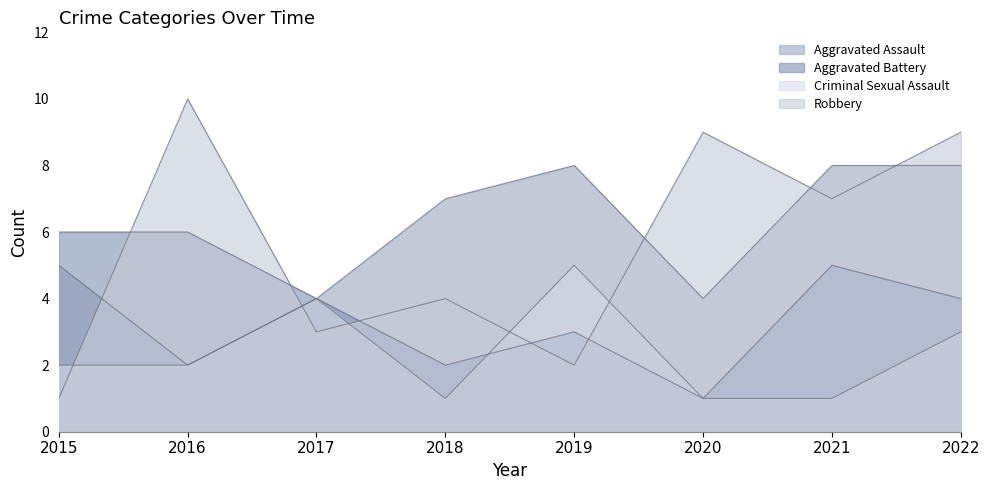

Rank the categories by Aggravated Assault value from lowest to highest.

2016, 2017, 2020, 2015, 2018, 2019, 2021, 2022